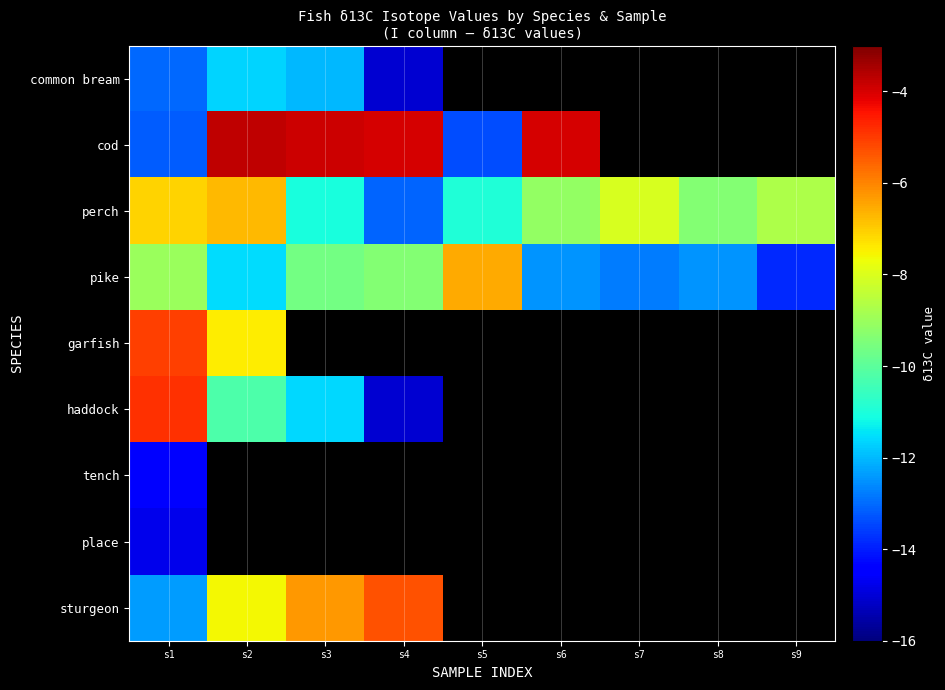

List the series in order of their peak value, lowest first.

place, tench, common bream, perch, pike, sturgeon, garfish, haddock, cod